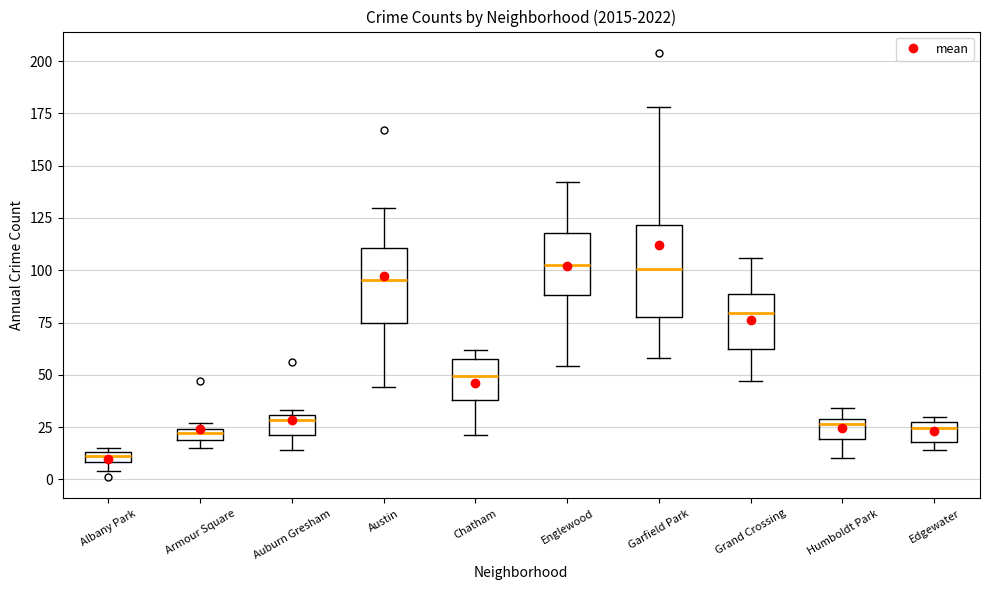

Which box has the lowest median line?

Albany Park